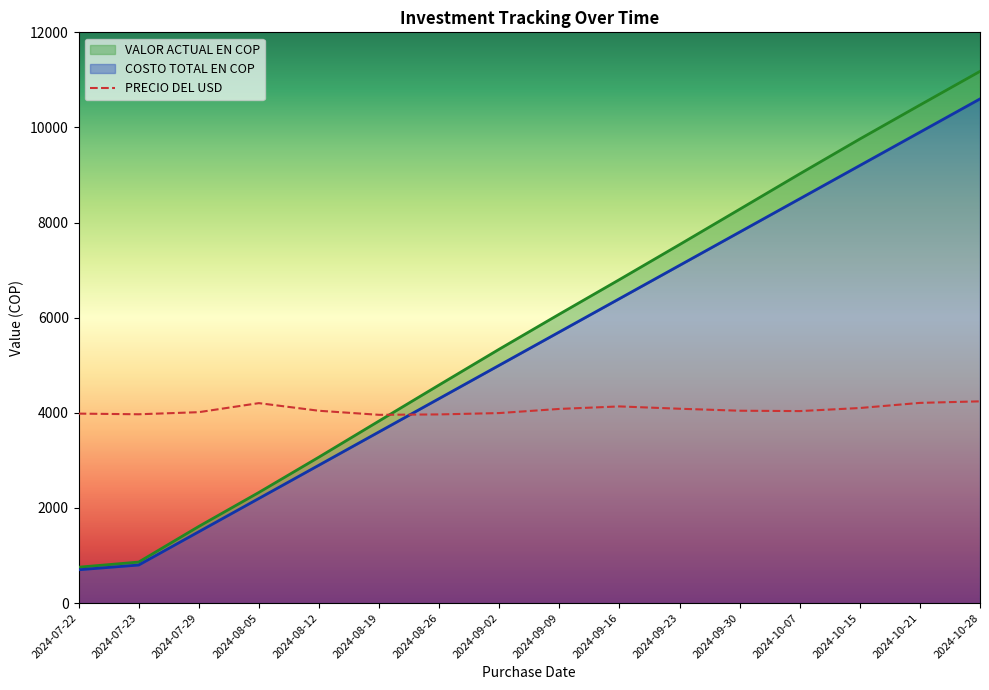

Does the chart have visible grid lines?

No